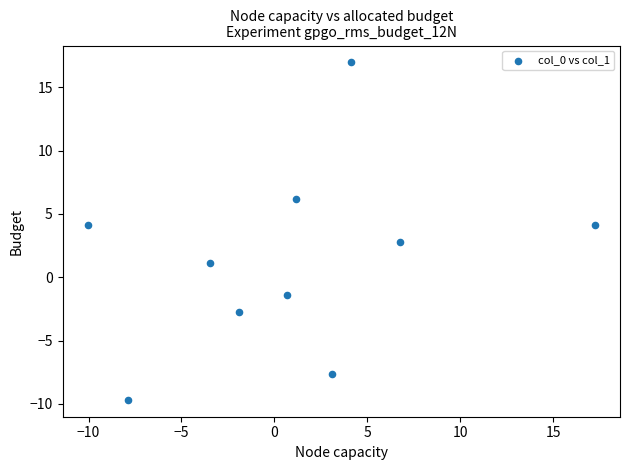

What is the average Y value?

1.4